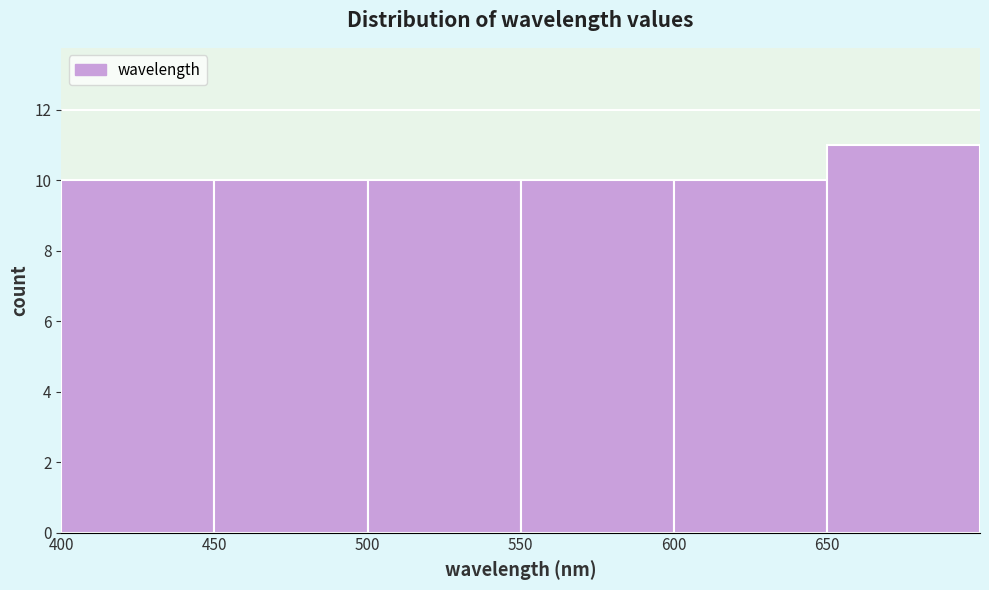

What is the height of the bar covering 500 to 550 on the x-axis? The values are not printed on the chart, so give them approximately, as read against the axis.

10